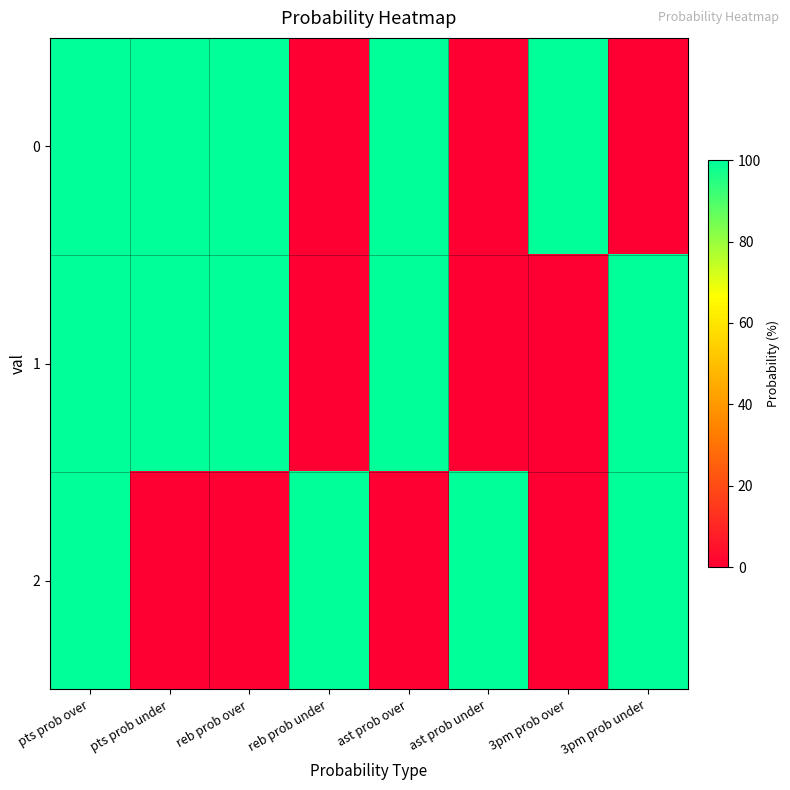

Reading left to right, transcribe all the data shown in this chart.

0: pts prob over=100	pts prob under=100	reb prob over=100	reb prob under=0	ast prob over=100	ast prob under=0	3pm prob over=100	3pm prob under=0
1: pts prob over=100	pts prob under=100	reb prob over=100	reb prob under=0	ast prob over=100	ast prob under=0	3pm prob over=0	3pm prob under=100
2: pts prob over=100	pts prob under=0	reb prob over=0	reb prob under=100	ast prob over=0	ast prob under=100	3pm prob over=0	3pm prob under=100